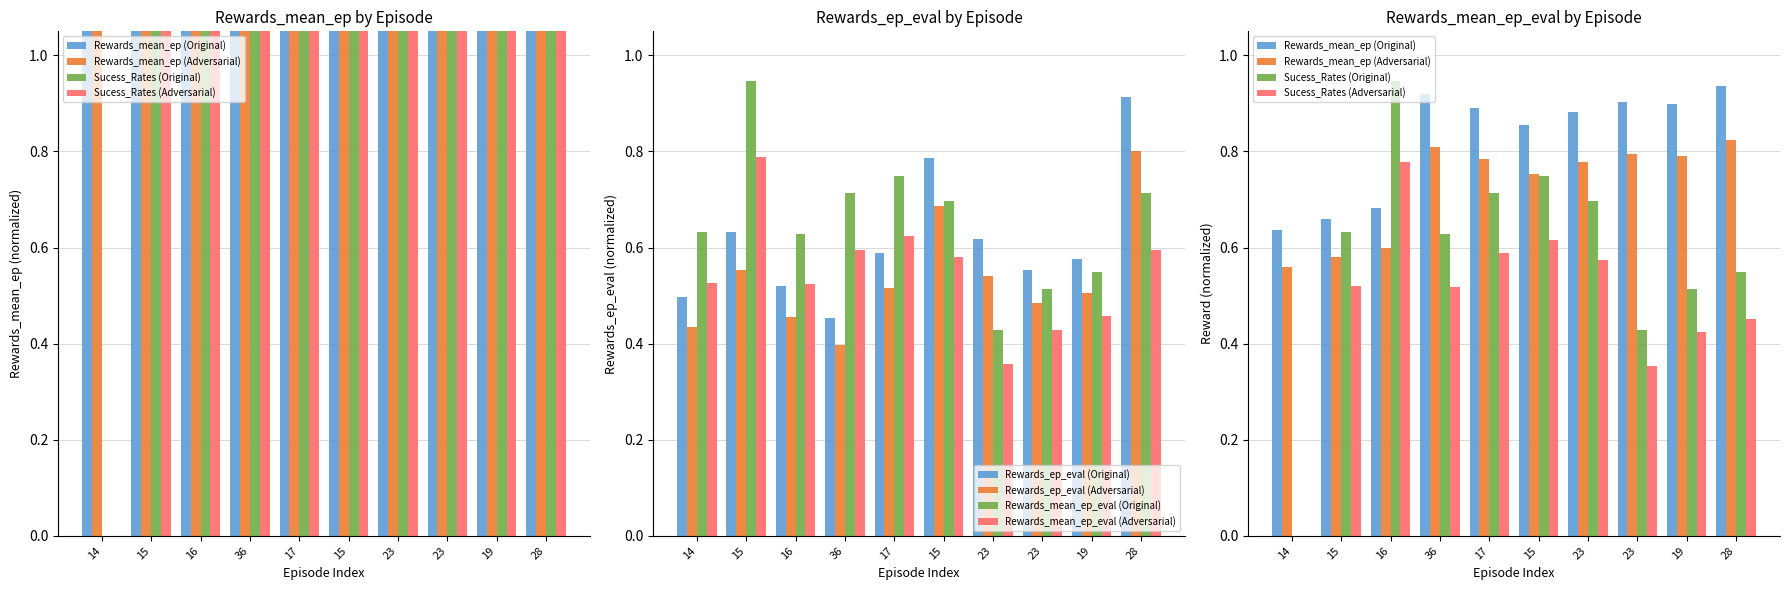

How many categories are shown in the chart?

10